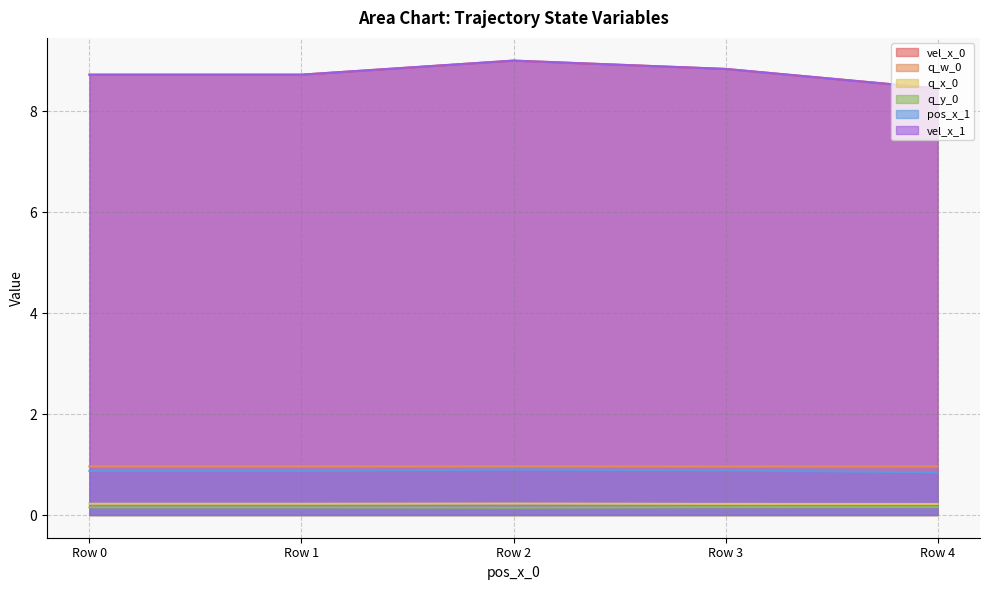

How many interior local peaks does the q_x_0 series have?

1